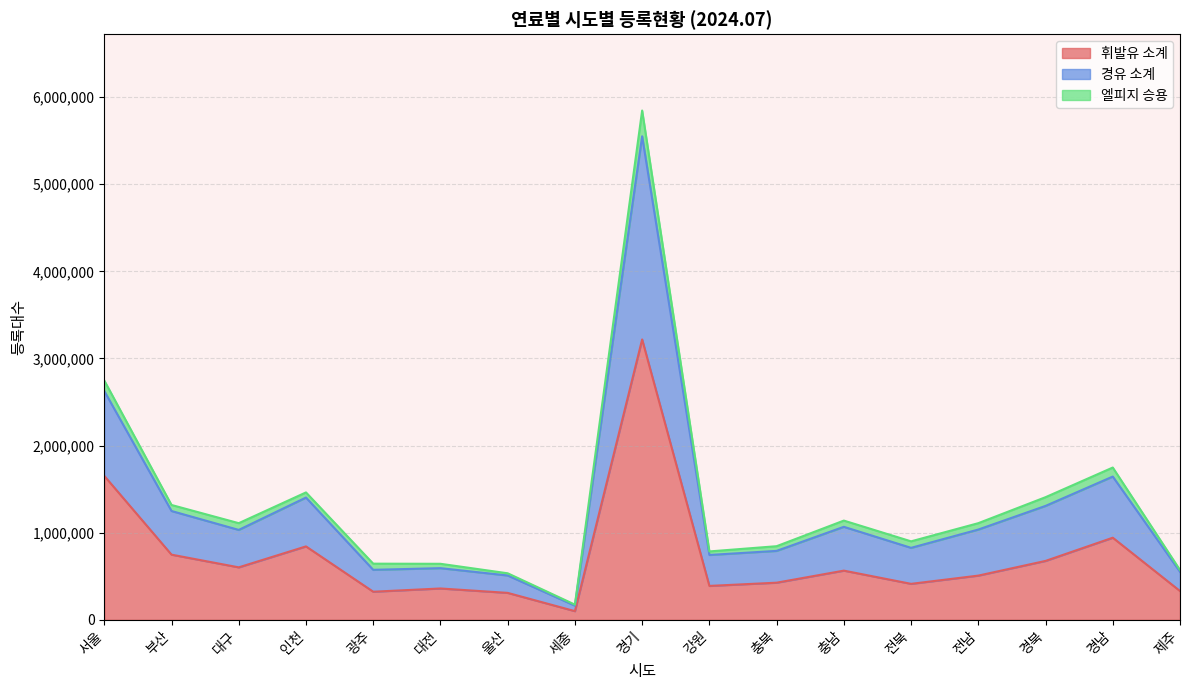

At how many categories does at least one series exceed 5379727?

1